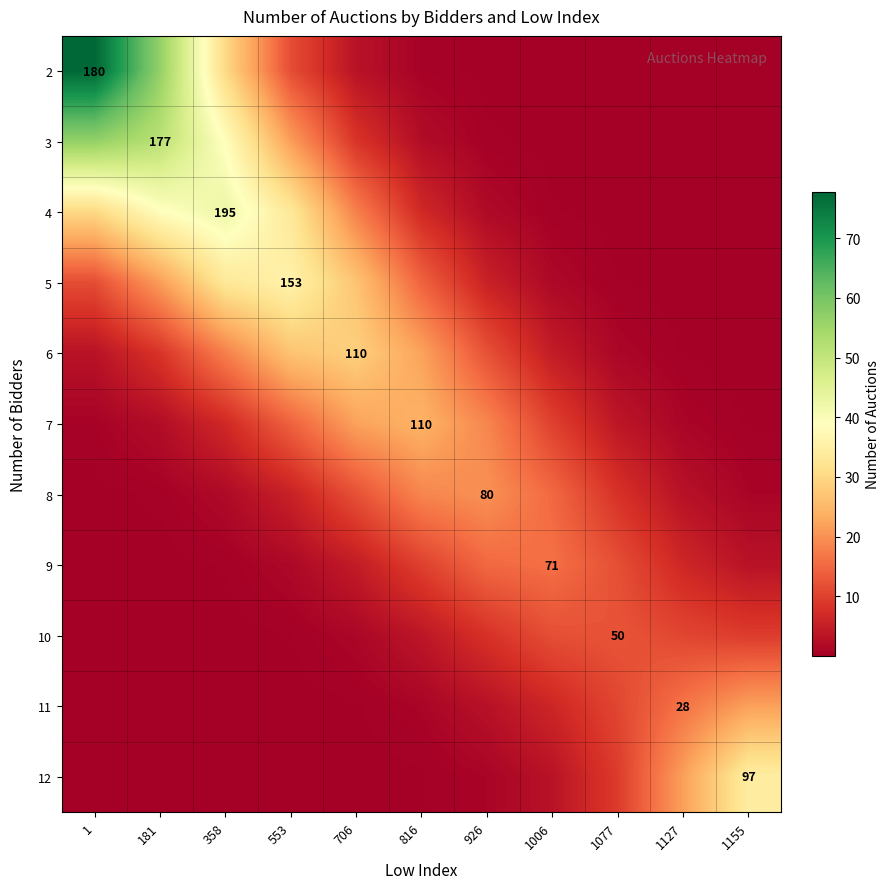

Is the value of 5 at 1155 greater than the value of 2 at 816?

No